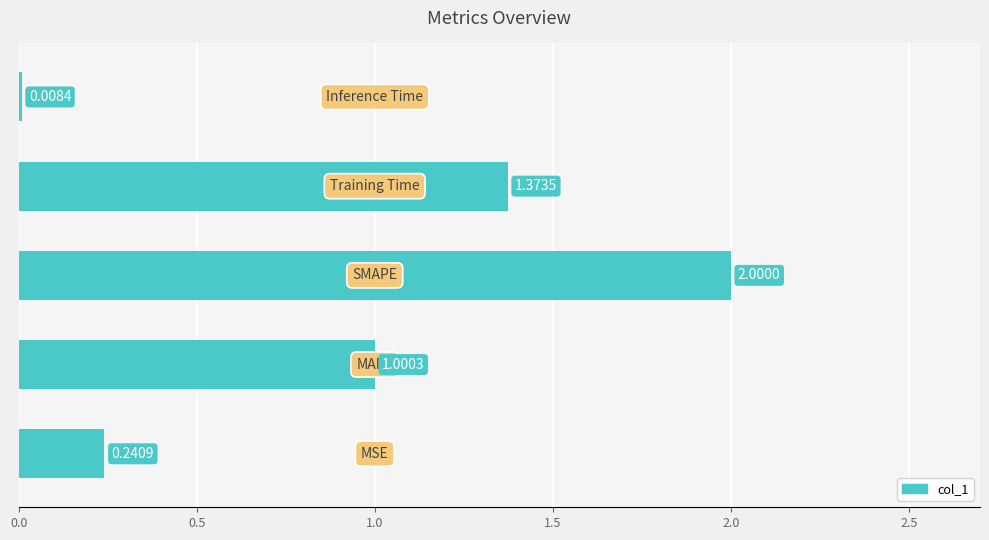

How many data points are above 1?

3